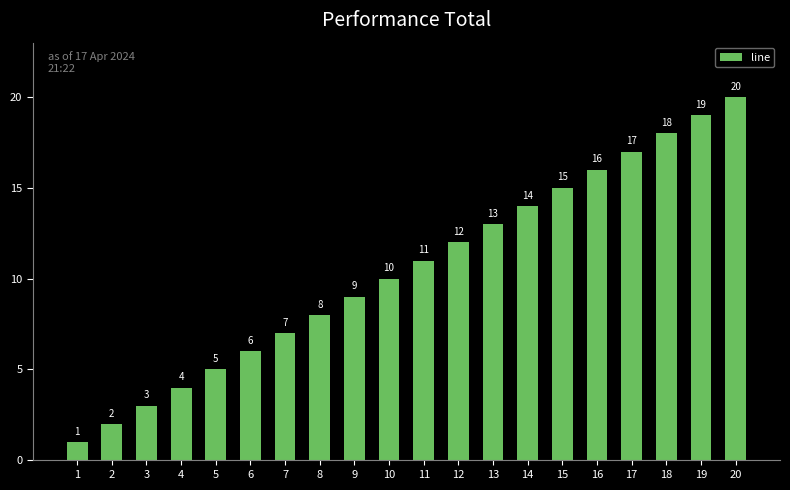

What is the sum of all values?

210